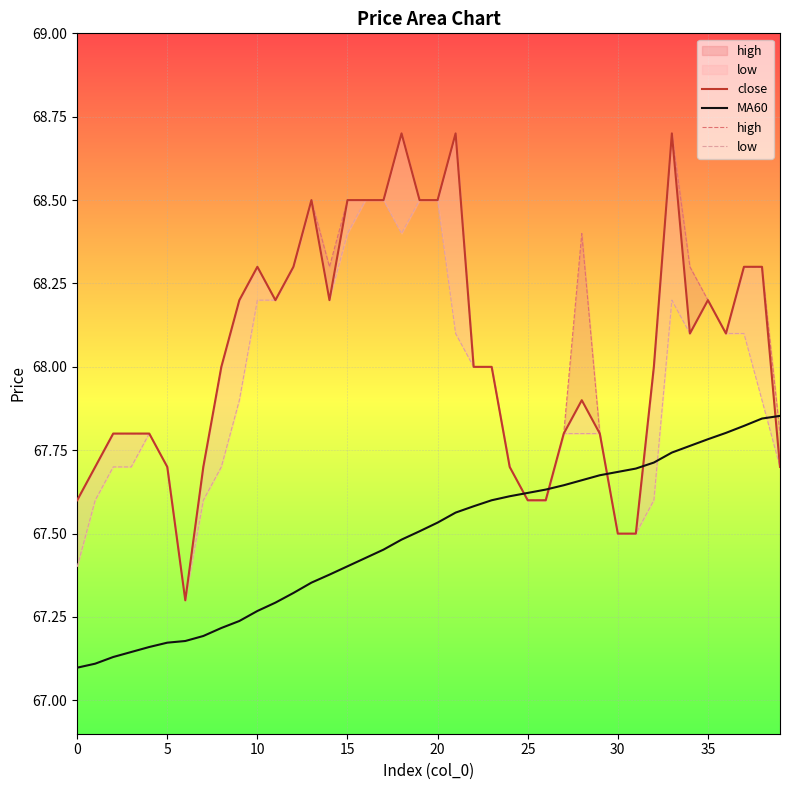

What is the spread (max minus min) of values at 32?

0.4